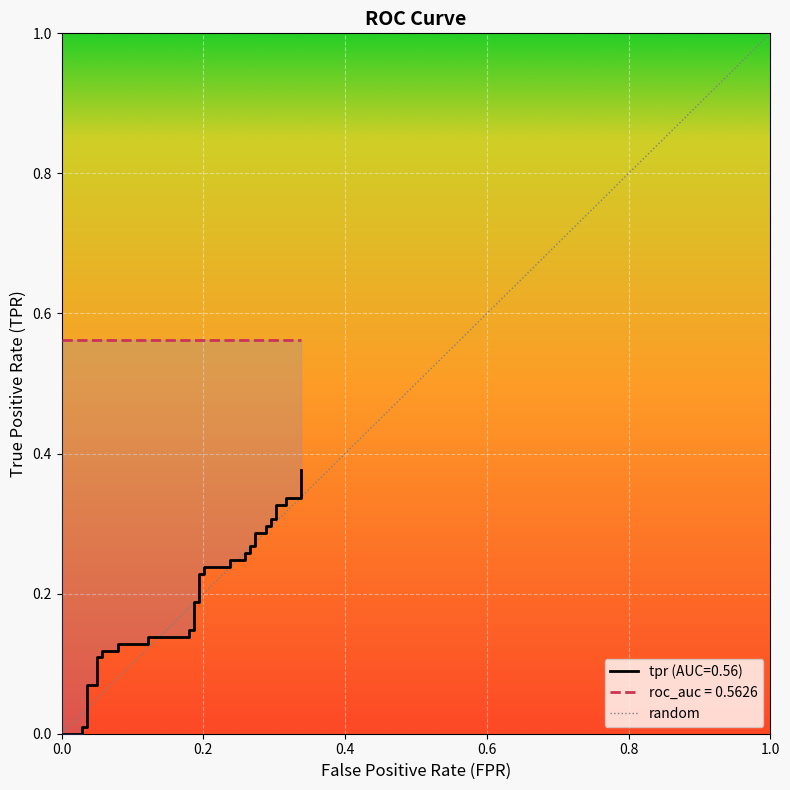

The value at 16 is 0.1. True or false?

False